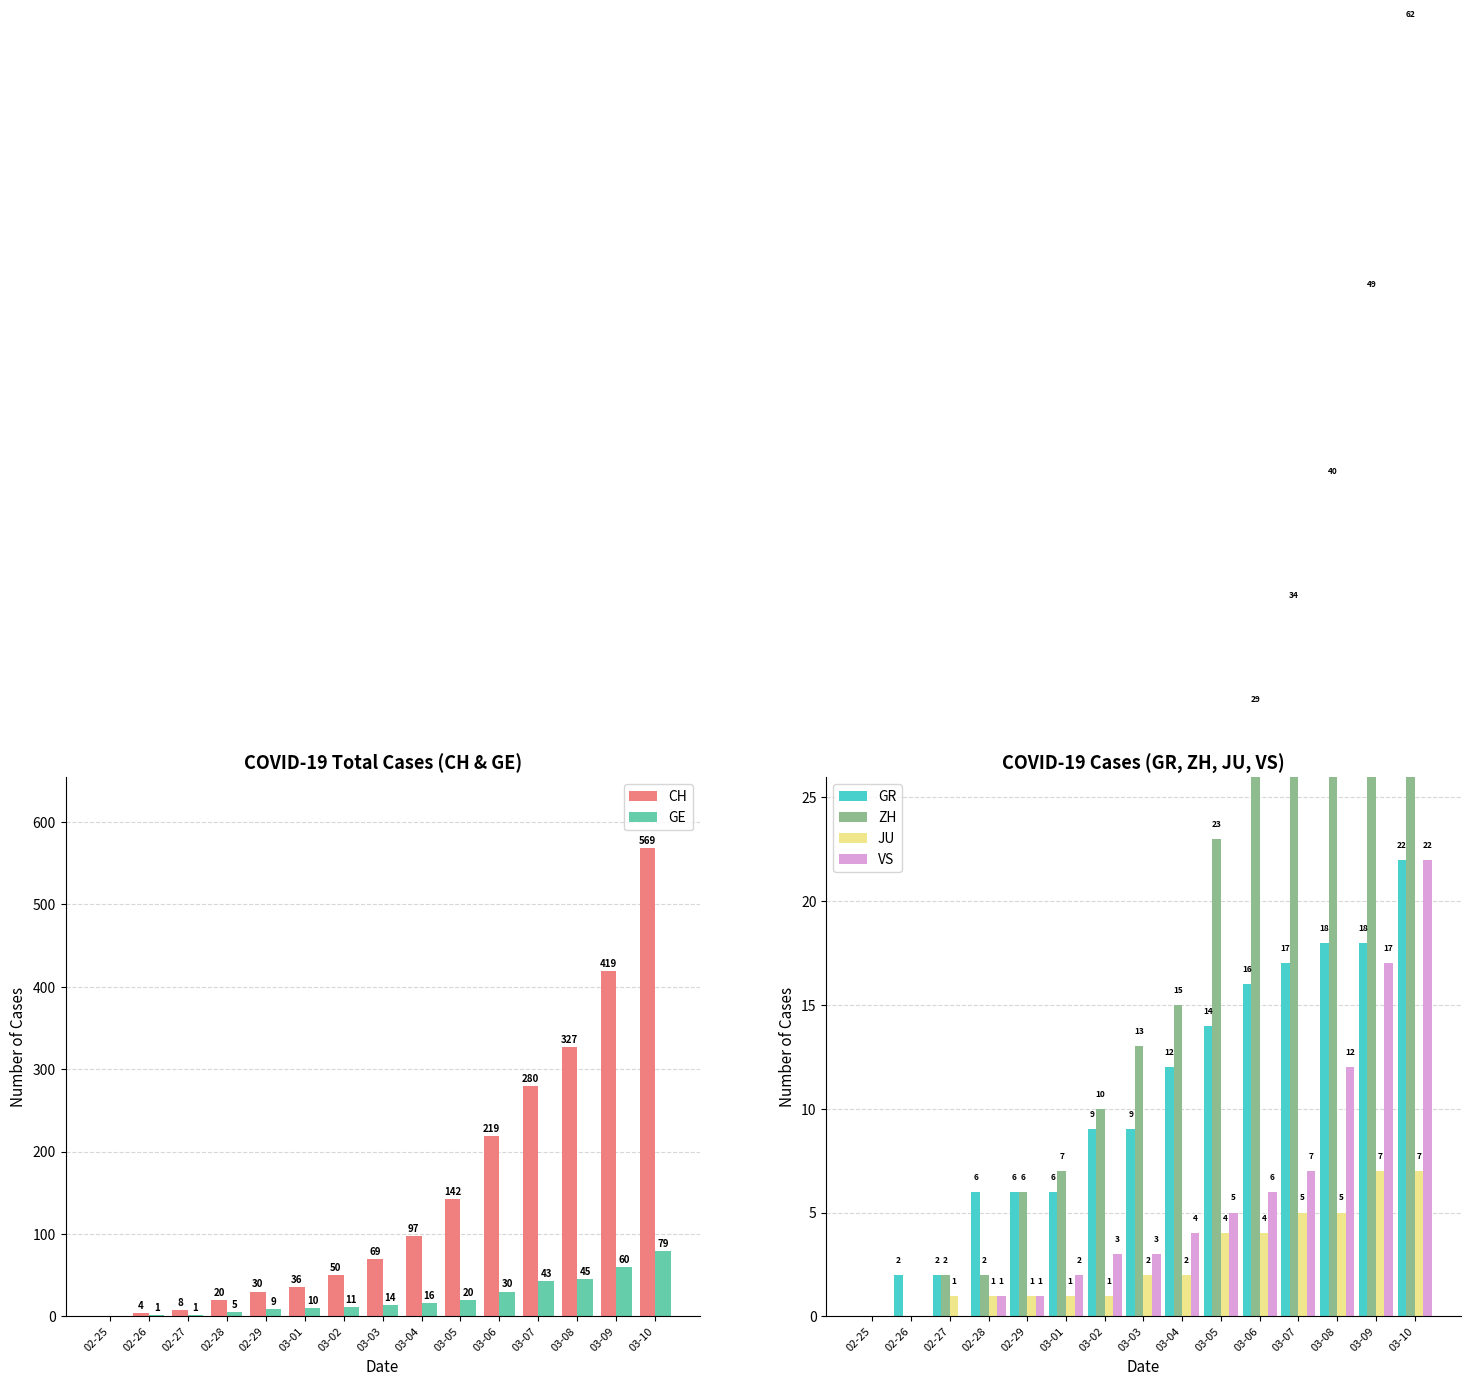

What is the greatest value displayed?

569